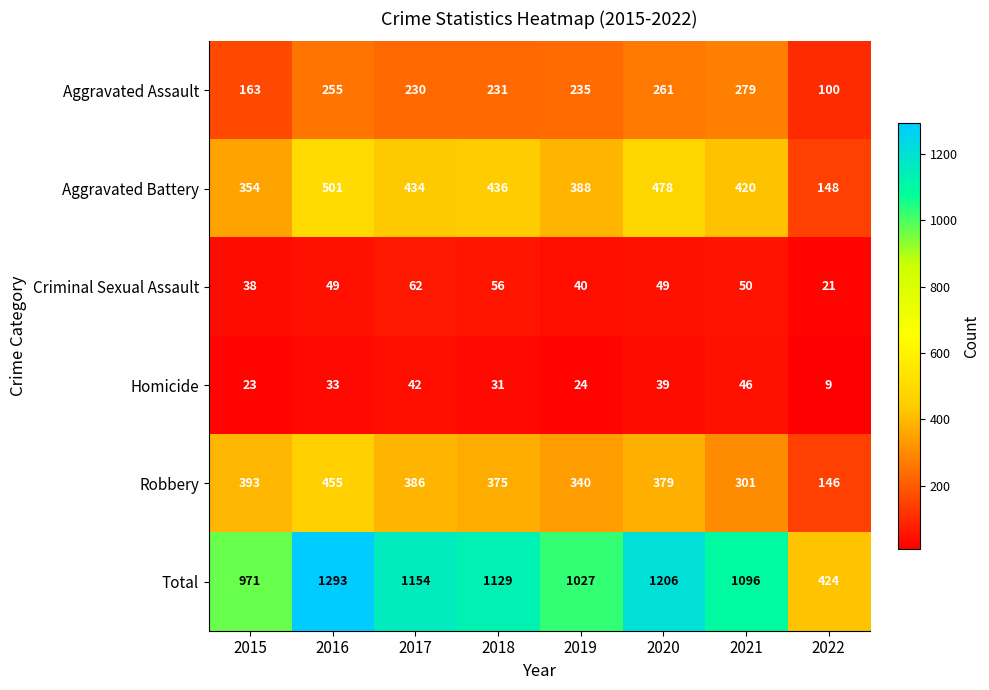

At which label is Homicide closest to 27?

2019